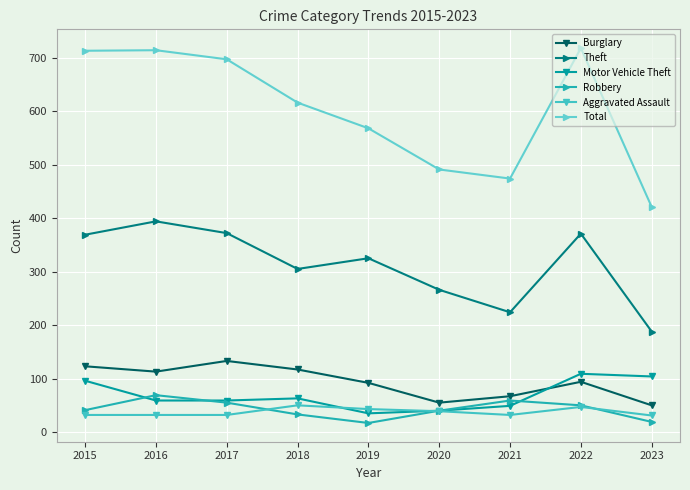

Where does the Burglary series first go above 94?

2015